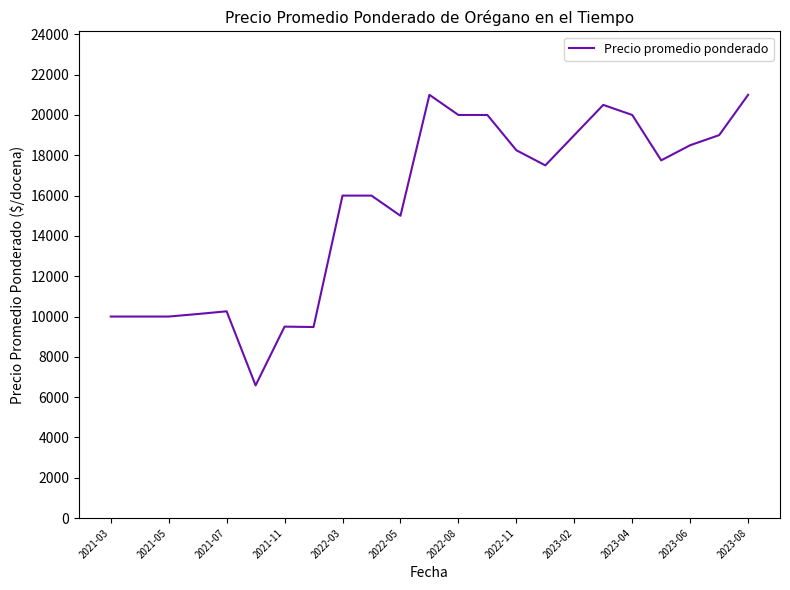

What is the maximum value shown in the chart?

21000.0